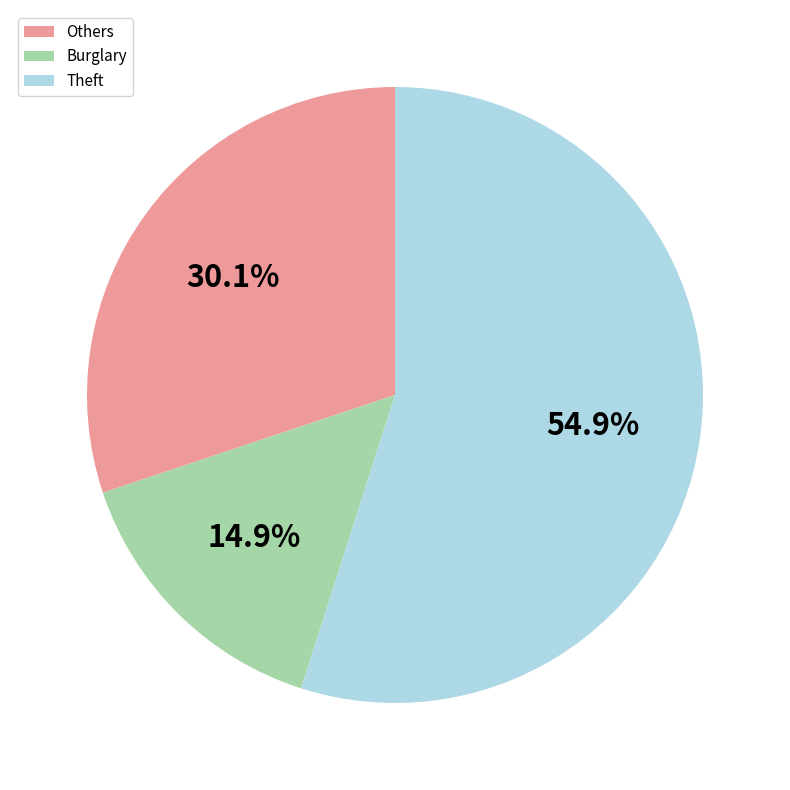

Rank the categories by value from lowest to highest.

Burglary, Others, Theft